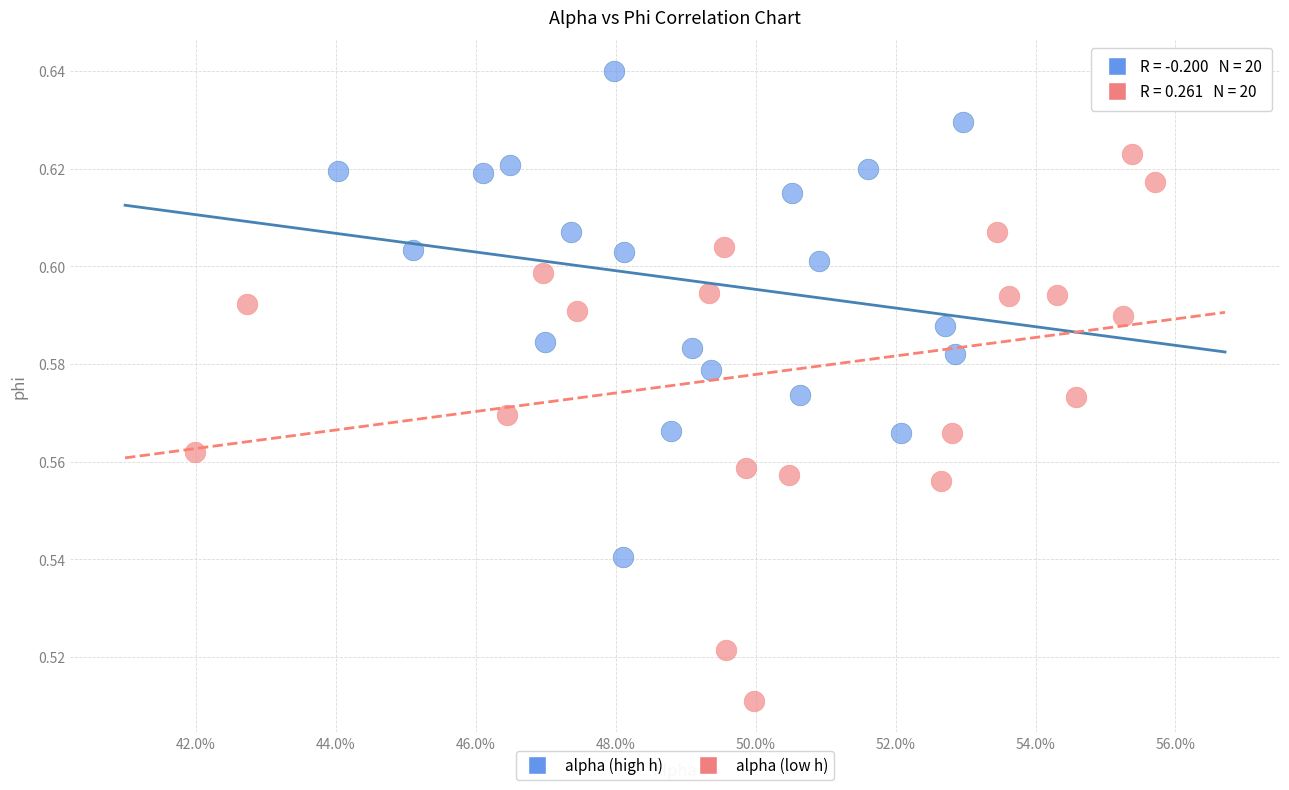

Which series has the widest spread of Y values?

alpha (low h)